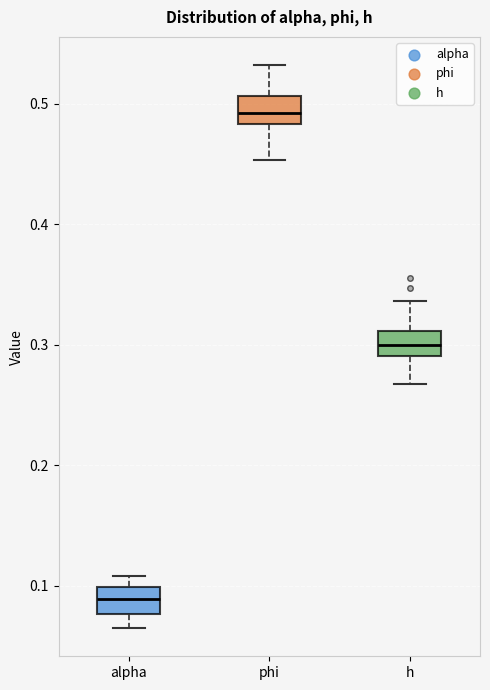

Where does the upper whisker of the box for h end on the y-axis? The values are not printed on the chart, so give them approximately, as read against the axis.

0.34